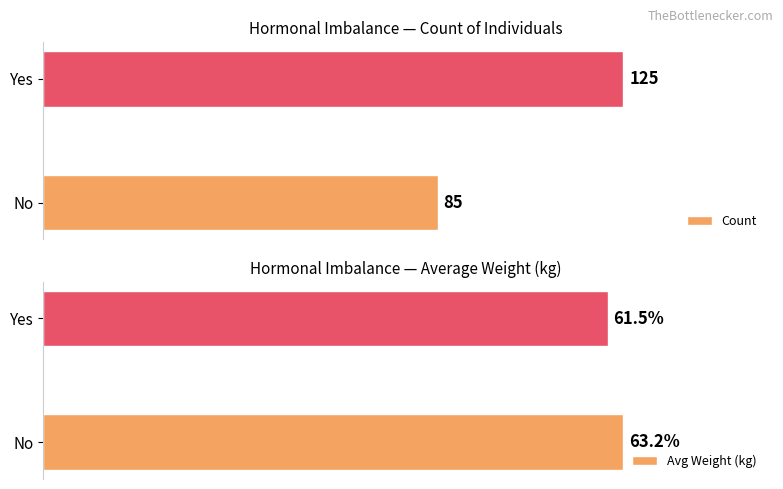

Which category has the lowest value in the Count series?

No